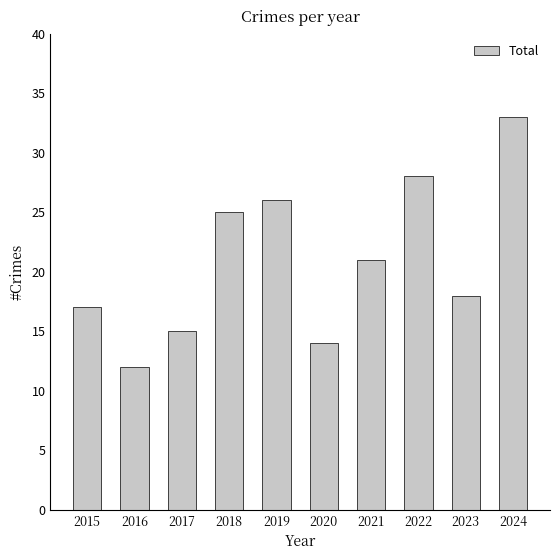

Reading left to right, what are all the values shown in this chart?

17	12	15	25	26	14	21	28	18	33